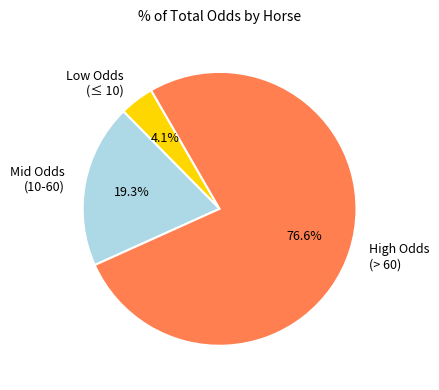

What is the total percentage of Mid Odds (10-60) and Low Odds (≤ 10)?

23.4%